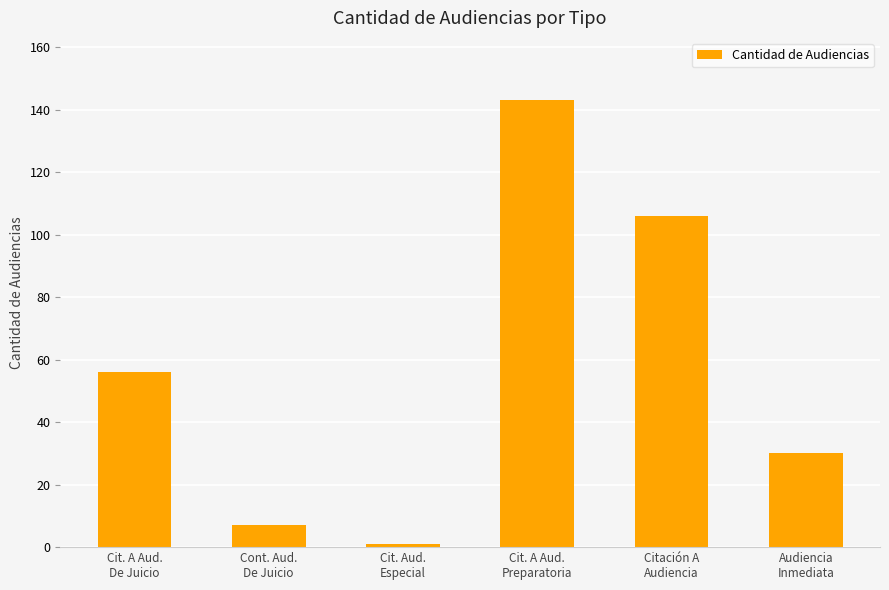

Reading left to right, list all the values displayed in this chart.

Cit. A Aud.
De Juicio=56	Cont. Aud.
De Juicio=7	Cit. Aud.
Especial=1	Cit. A Aud.
Preparatoria=143	Citación A
Audiencia=106	Audiencia
Inmediata=30